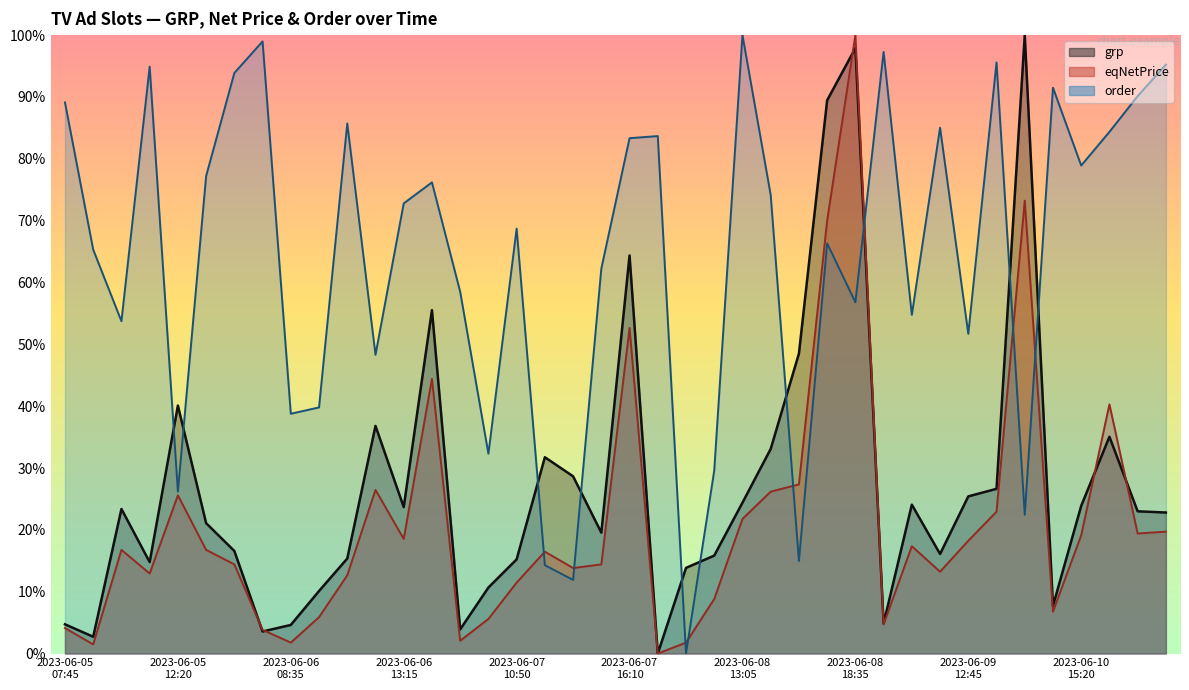

How many categories are shown in the chart?

40